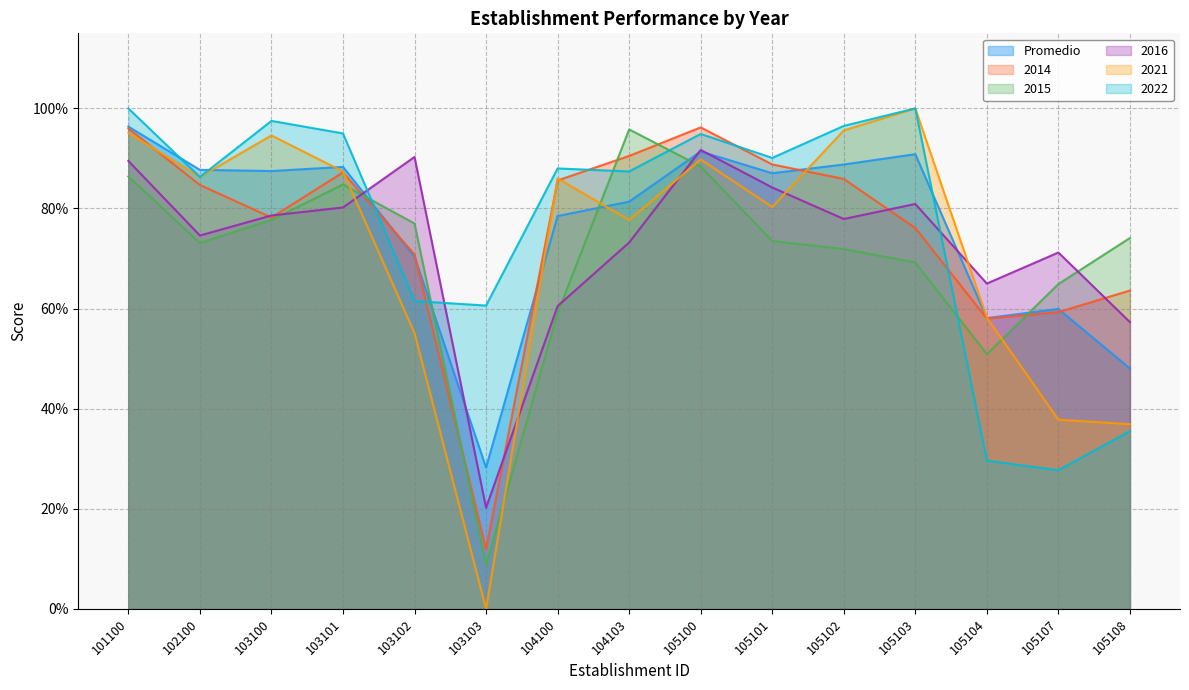

The value of 2014 at 103103 is 0.1. True or false?

True